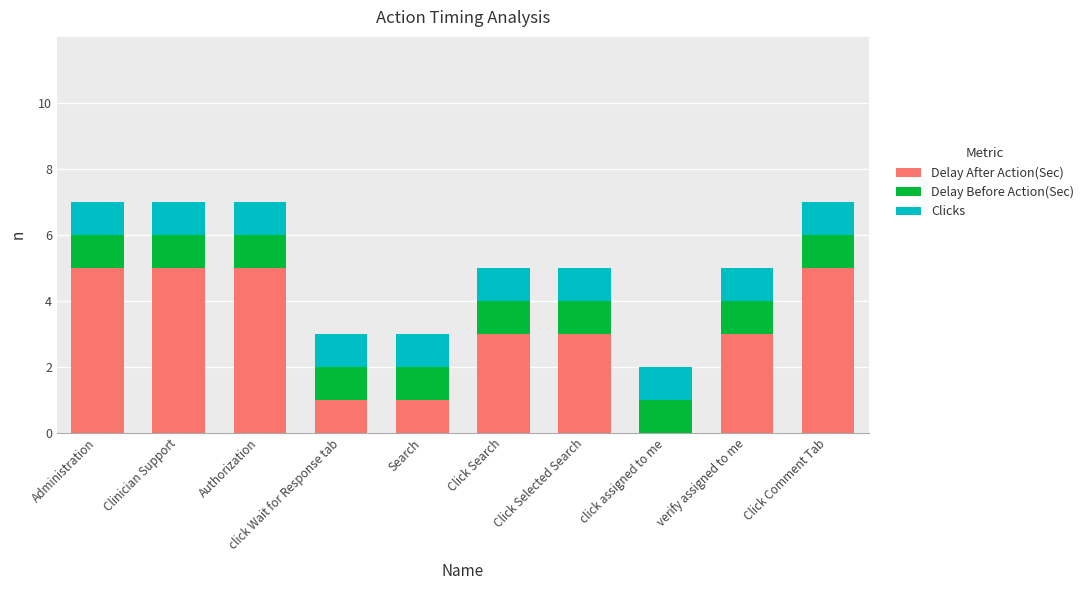

What is the sum of the Delay After Action(Sec) values at Administration and click Wait for Response tab?

6